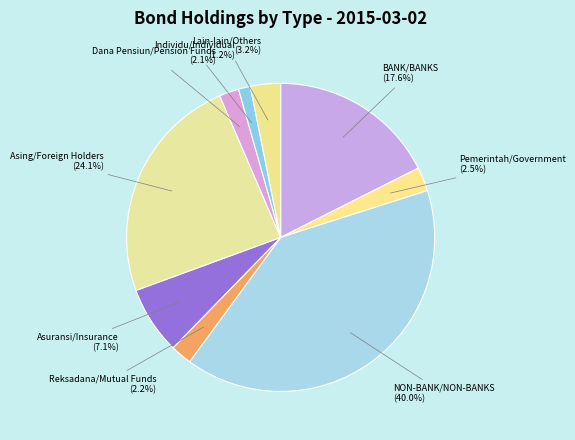

To the nearest percent, what portion does Reksadana/Mutual Funds represent?

2%